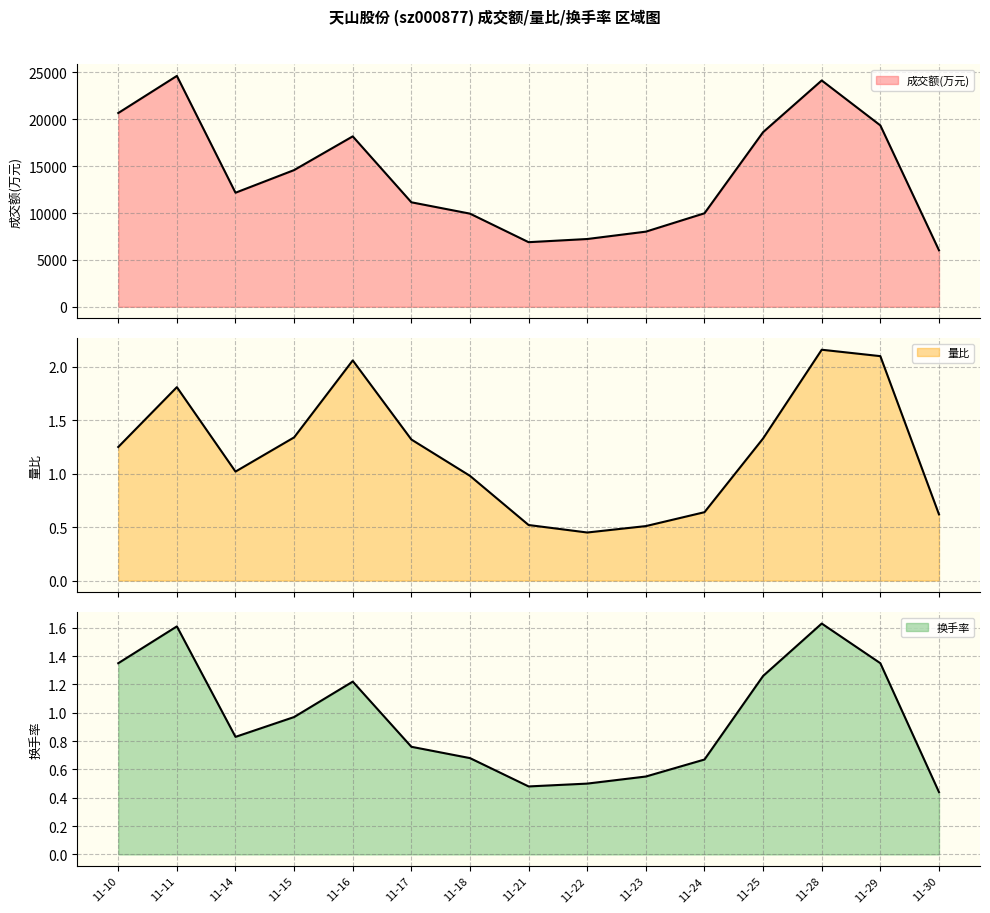

Does the chart have visible grid lines?

Yes